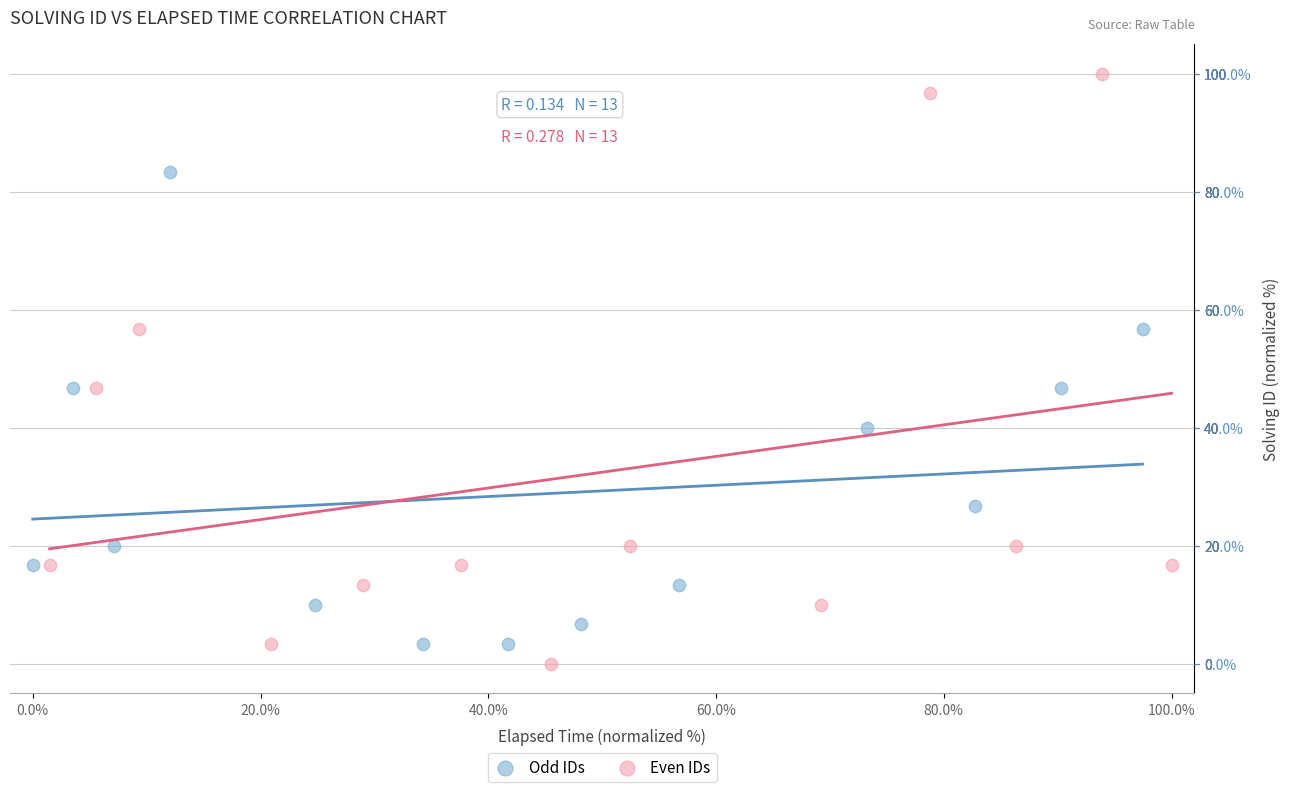

Which series contains the highest Y value?

Even IDs